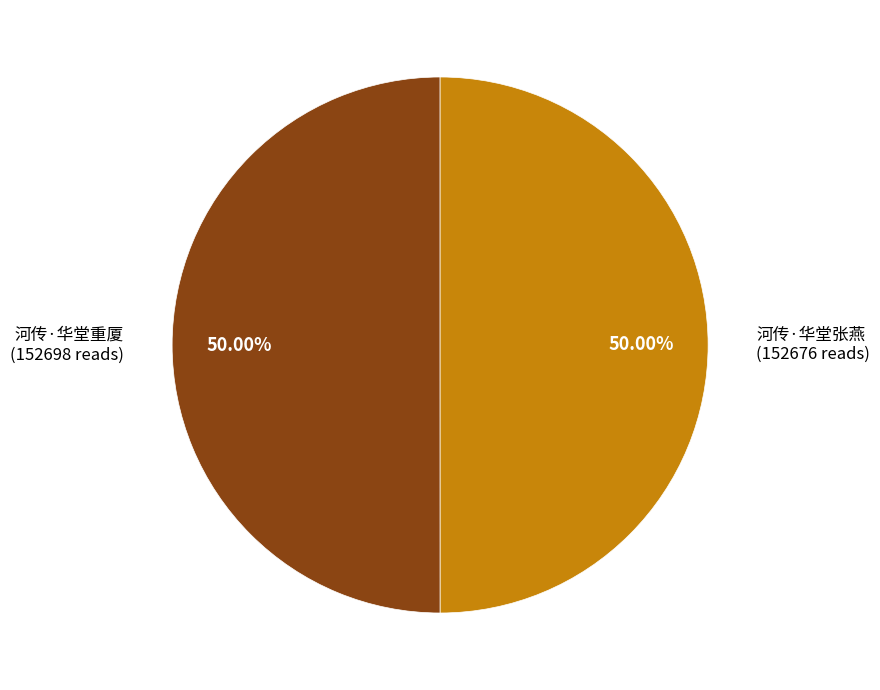

The 河传·华堂重厦 slice represents 61% of the pie. True or false?

False